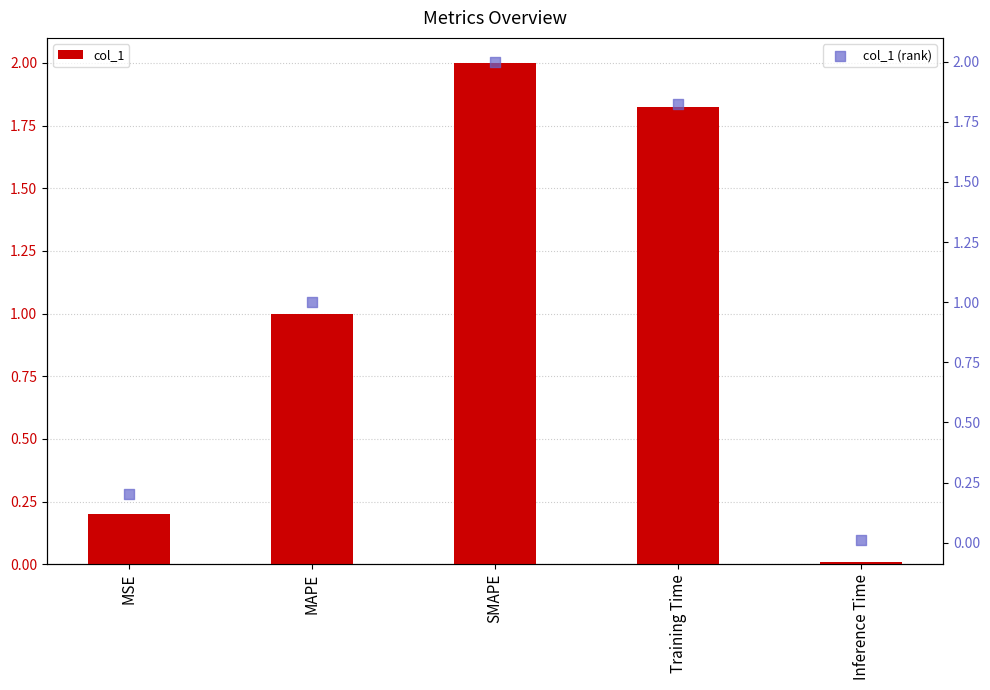

Which series has the largest total across all categories?

col_1